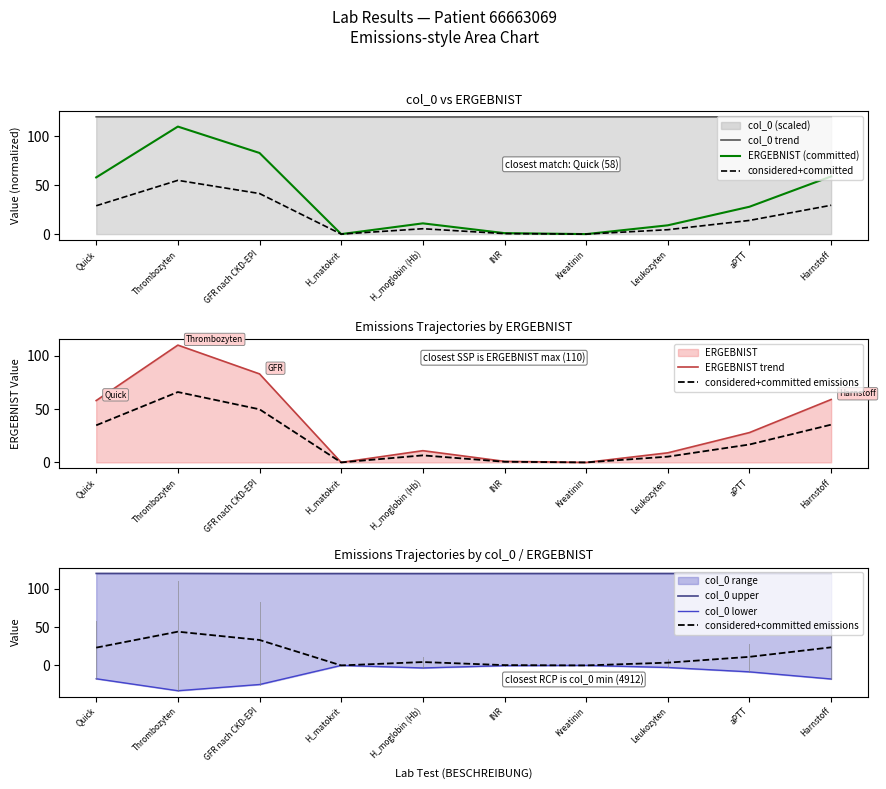

Reading left to right, what are all the values shown in this chart?

col_0: 120.0	120.0	119.8	119.8	119.8	119.9	119.9	119.9	120.0	119.9
ERGEBNIST: 58.0	110.0	83.0	0.0	11.0	1.0	0.0	9.0	28.0	59.0